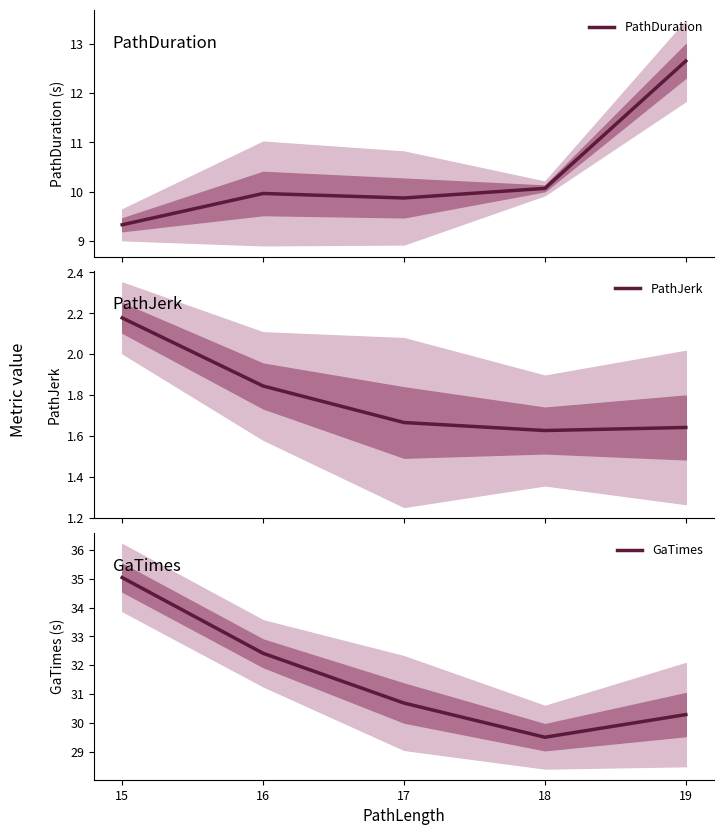

At which category is the sum across all series the highest?

15